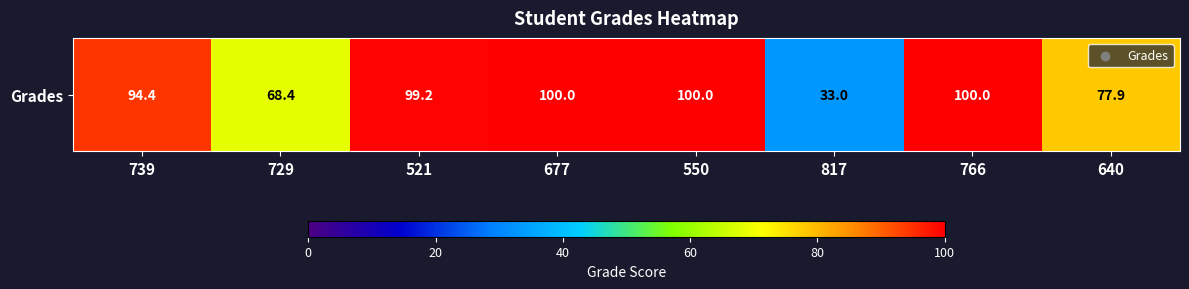

At which category does the chart reach its minimum across all series?

817